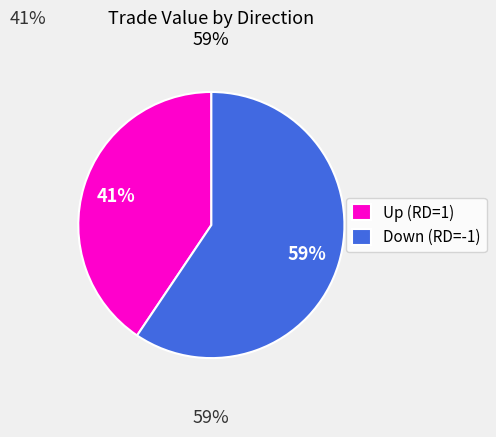

Count the number of slices in the pie.

2